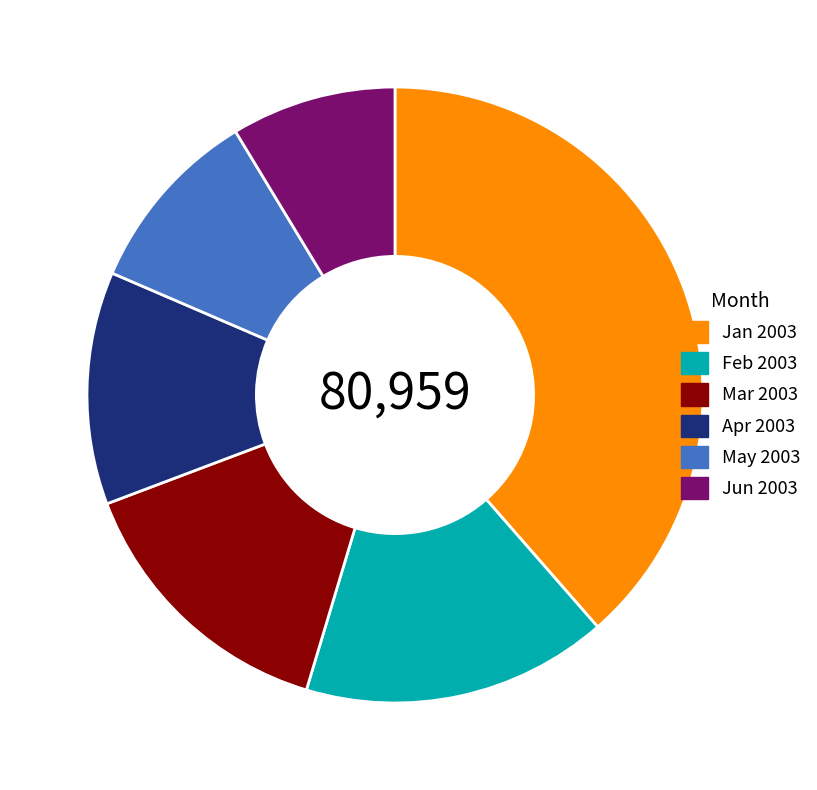

Combined, do Apr 2003 and May 2003 account for over 50%?

No